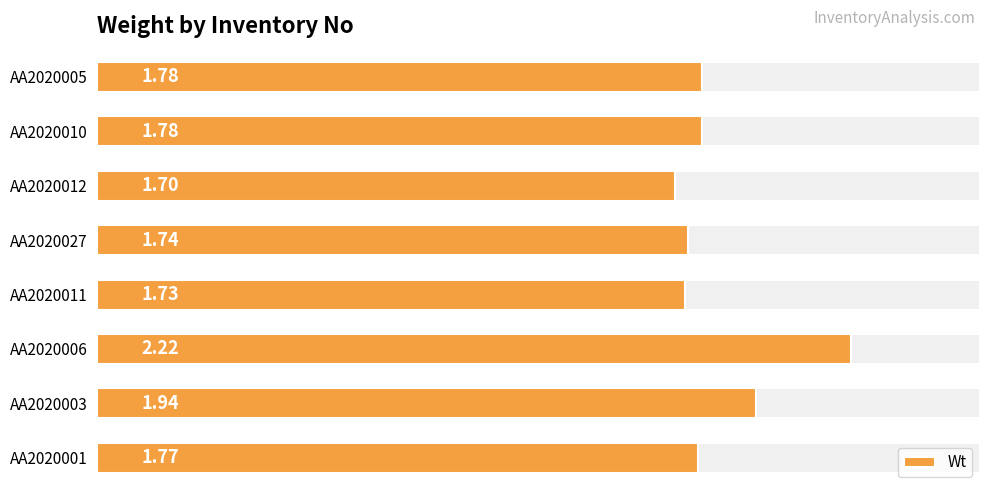

What is the value of the 5th bar from the left?

1.7